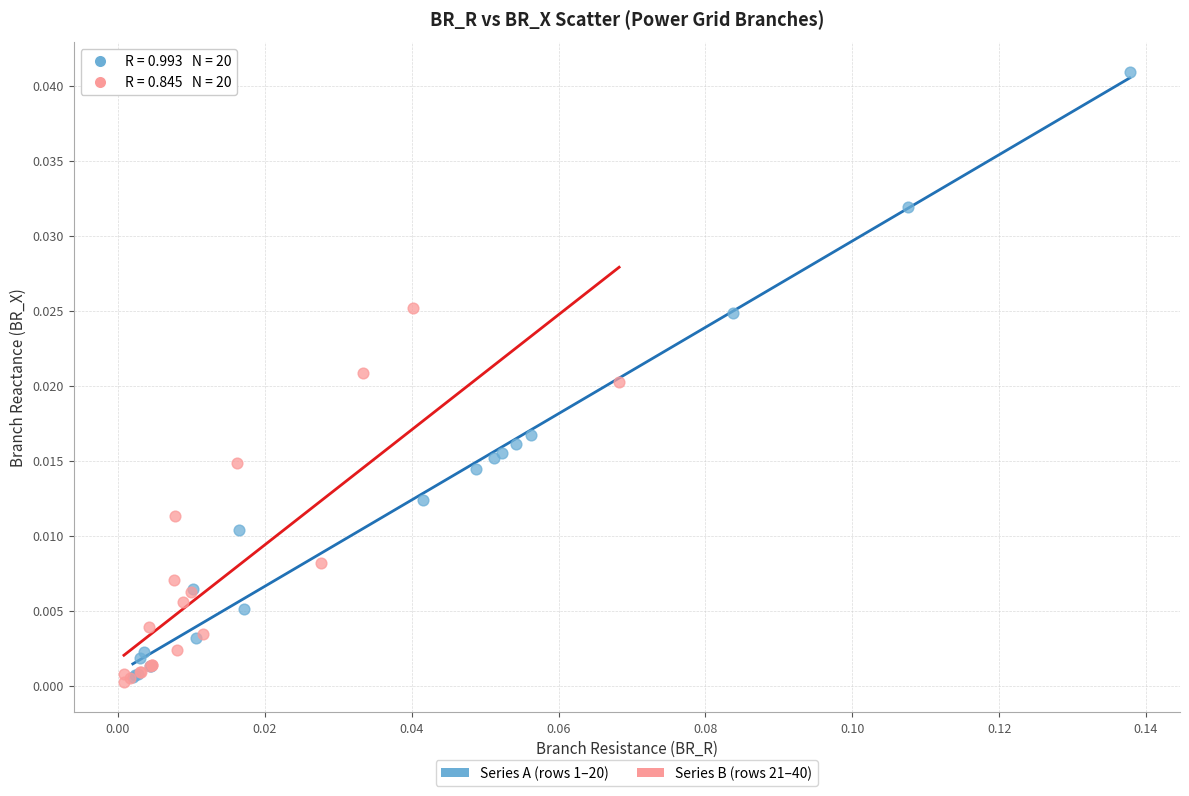

What are all the series names shown in the legend?

Series A (rows 1–20), Series B (rows 21–40)